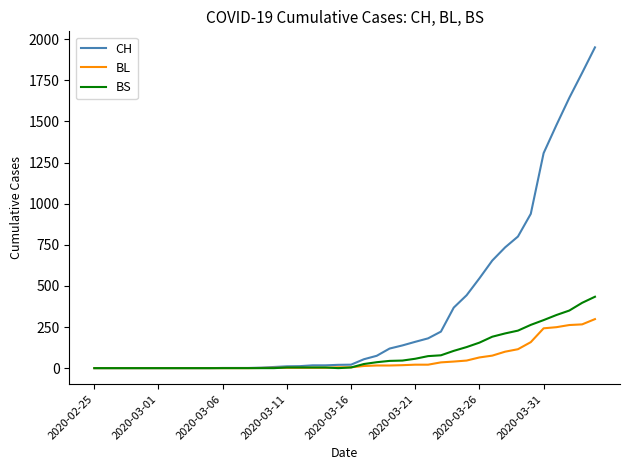

What is the average value of the CH series?

343